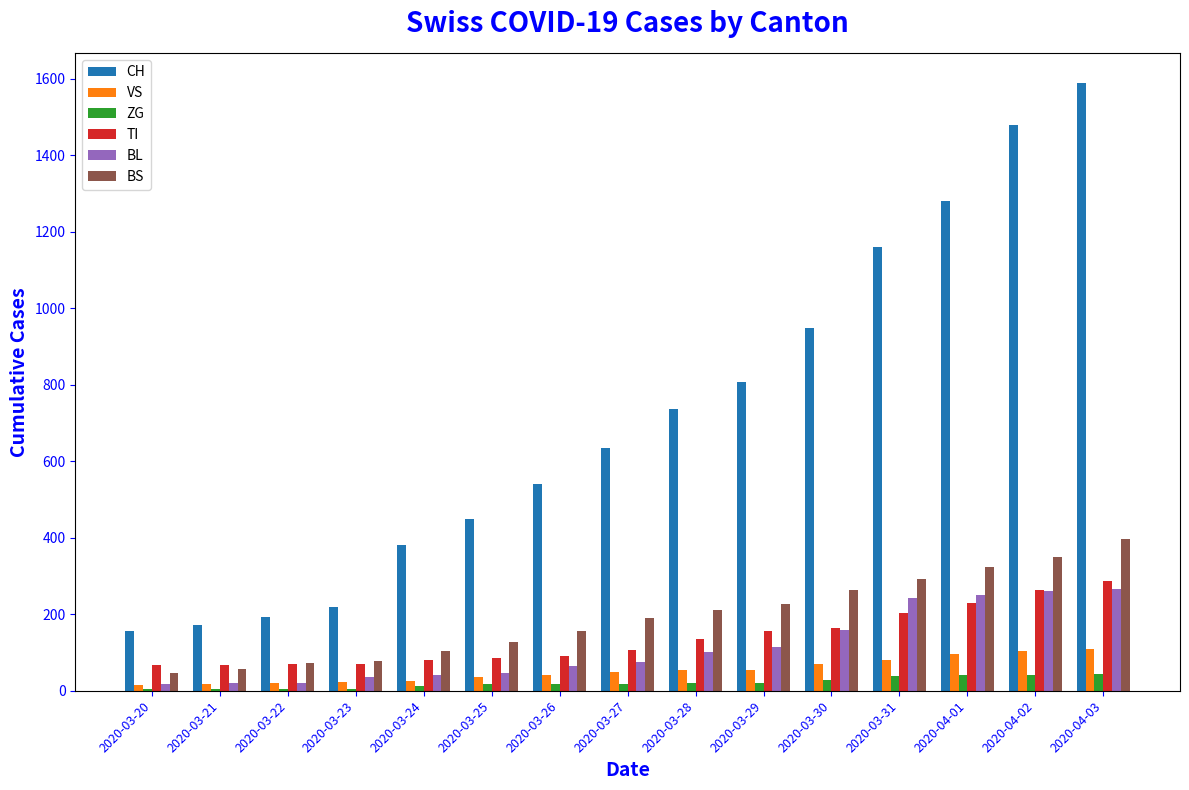

The value of CH at 2020-03-20 is 215. True or false?

False